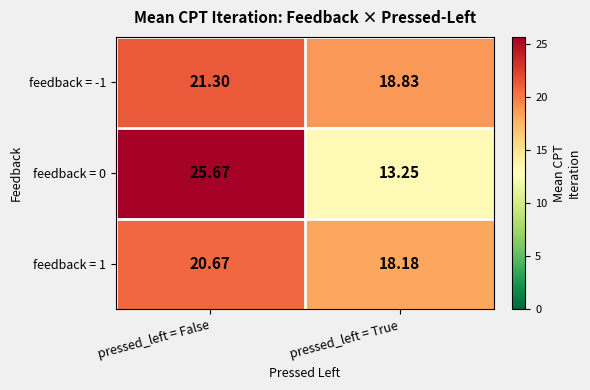

Where is feedback = 0 nearest to the value 19?

pressed_left = True